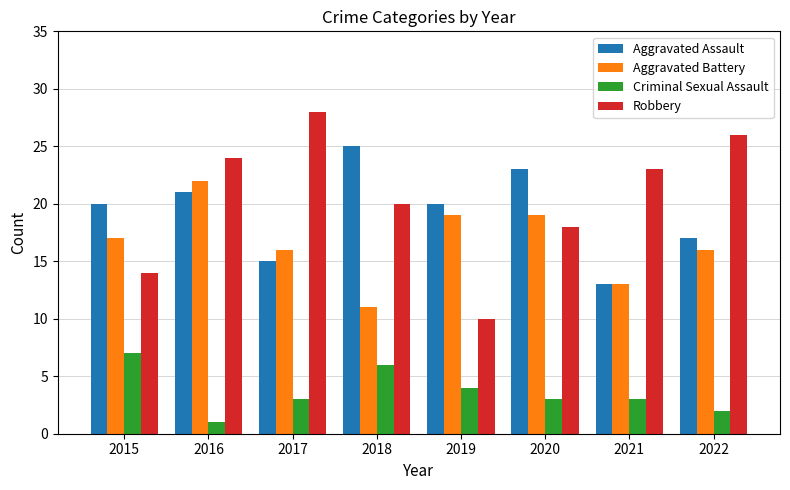

At which label does Criminal Sexual Assault first exceed 3?

2015